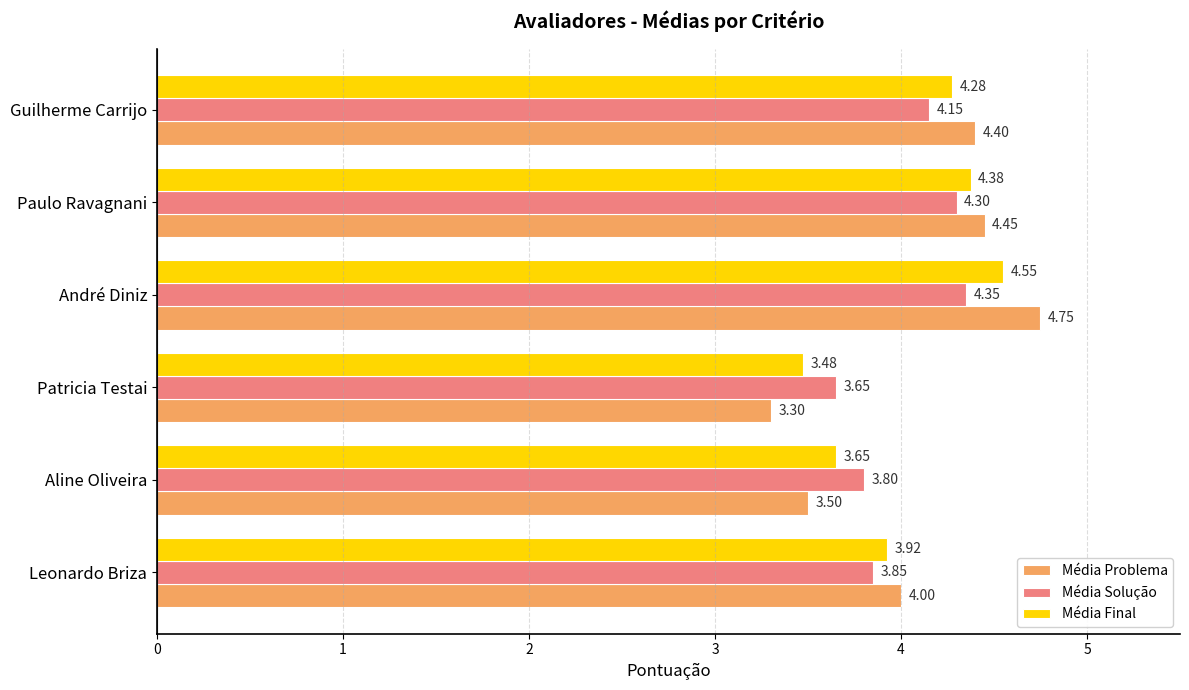

What is the difference between the Média Final values at Paulo Ravagnani and Aline Oliveira?

0.7